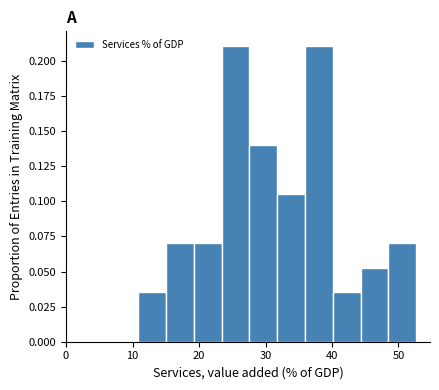

Reading left to right, list every bar in this chart as the range it spans on the x-axis followed by its height. Neither the bar edges nor the heights are printed on the chart, so give them approximately, as read against the axes.

11 to 15: 0.035
15 to 19: 0.070
19 to 23: 0.070
23 to 28: 0.210
28 to 32: 0.140
32 to 36: 0.105
36 to 40: 0.210
40 to 44: 0.035
44 to 48: 0.055
48 to 53: 0.070